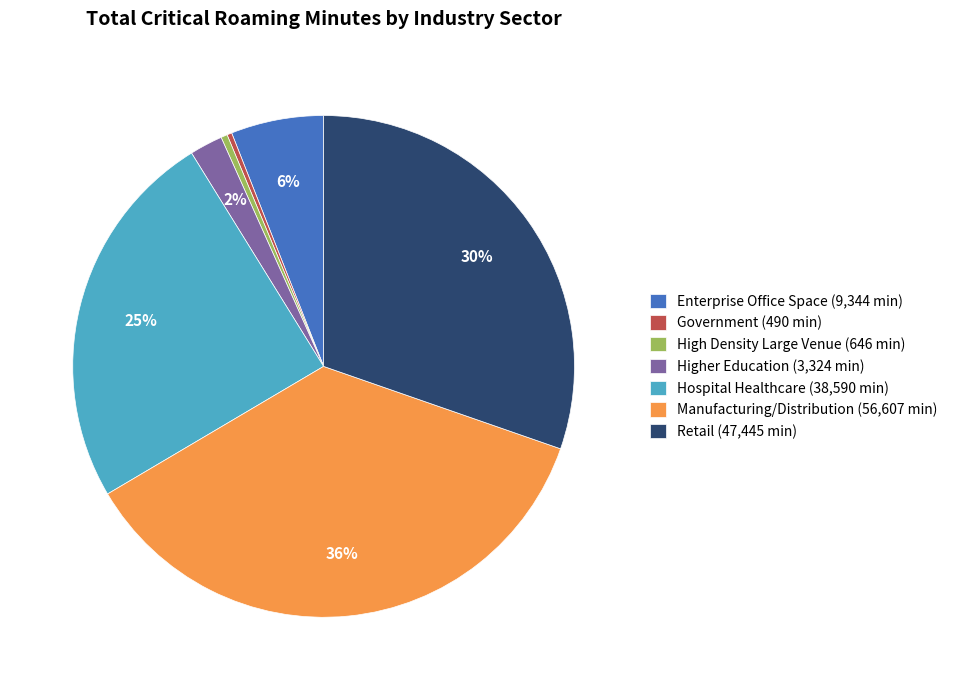

The Manufacturing/Distribution slice represents 36% of the pie. True or false?

True